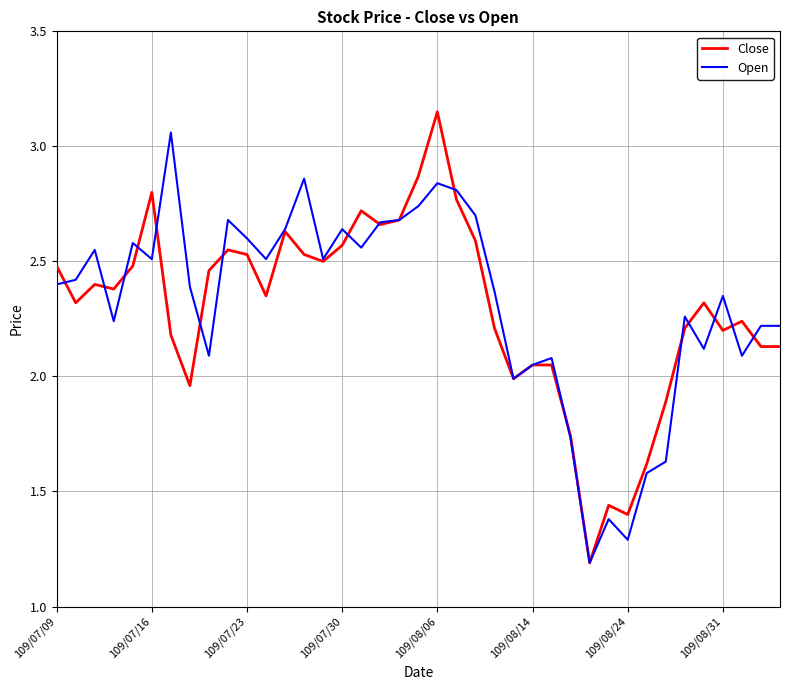

Rank the series by their maximum value, from lowest to highest.

Open, Close